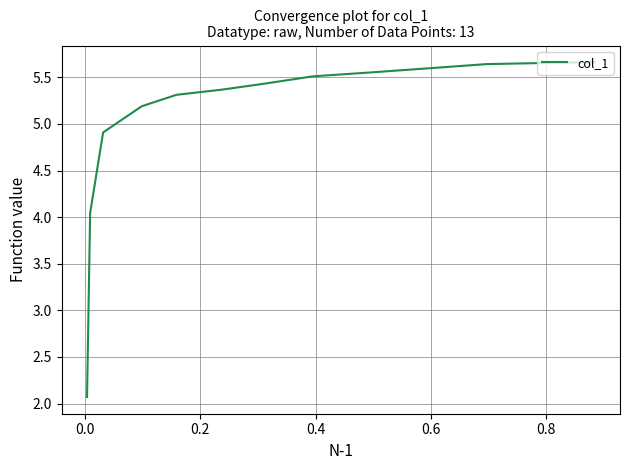

The chart shows a value of 2.6 at 0.0. True or false?

False